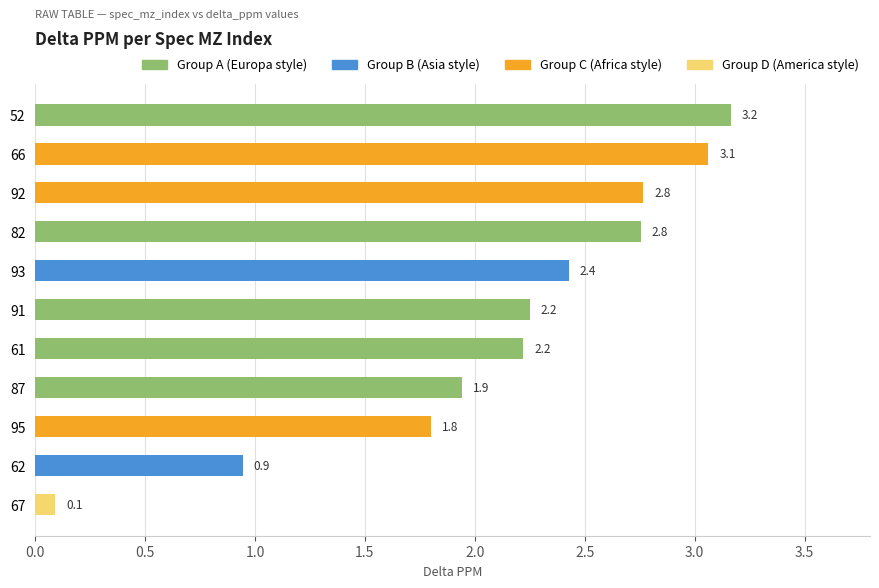

Are the bars grouped side by side (vs. stacked)?

No